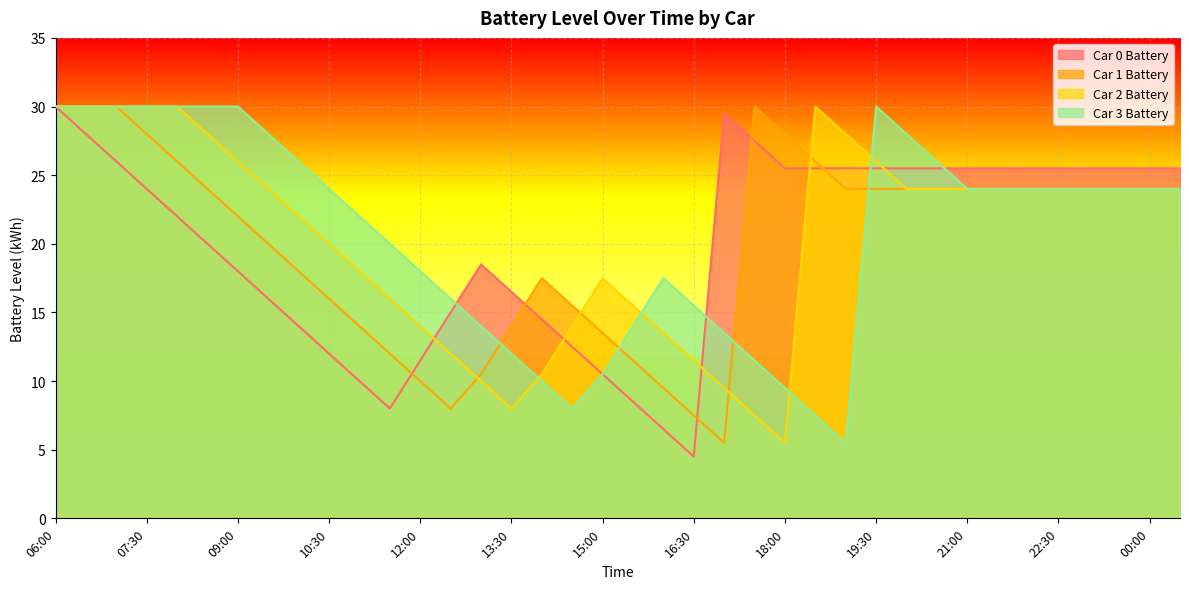

What is the label of the 24th point from the left?

17:30